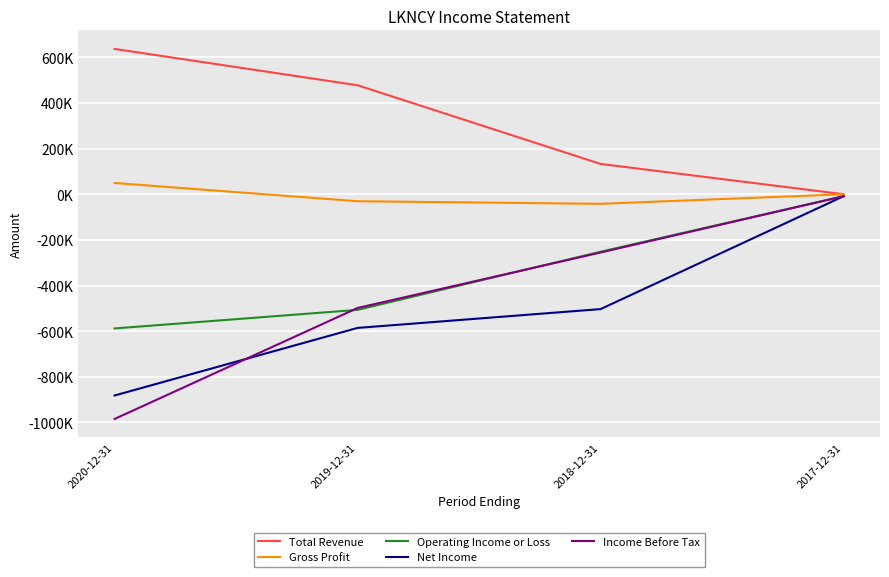

At 2019-12-31, list the series in order from smallest to largest.

Net Income, Operating Income or Loss, Income Before Tax, Gross Profit, Total Revenue